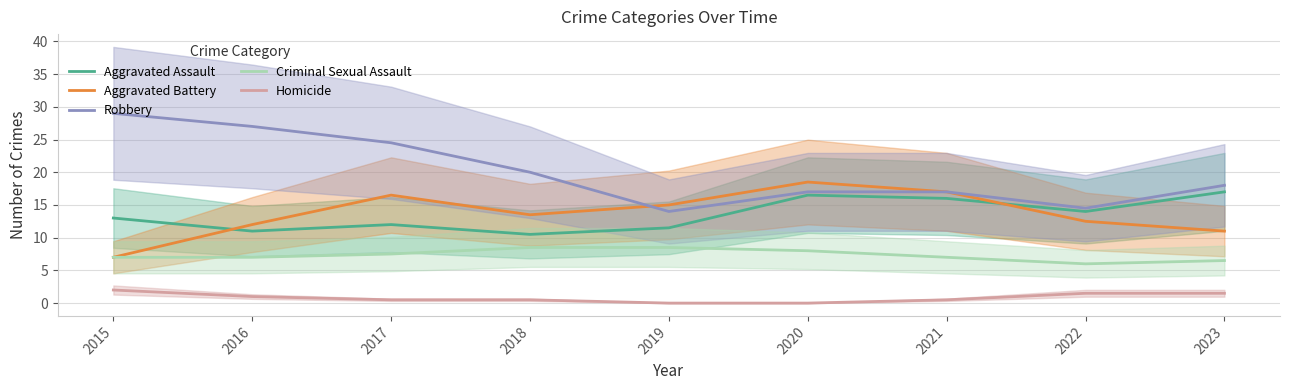

Reading right to left, list all the values displayed in this chart.

Aggravated Assault: 2023=17.0	2022=14.0	2021=16.0	2020=16.5	2019=11.5	2018=10.5	2017=12.0	2016=11.0	2015=13.0
Aggravated Battery: 2023=11.0	2022=12.5	2021=17.0	2020=18.5	2019=15.0	2018=13.5	2017=16.5	2016=12.0	2015=7.0
Robbery: 2023=18.0	2022=14.5	2021=17.0	2020=17.0	2019=14.0	2018=20.0	2017=24.5	2016=27.0	2015=29.0
Criminal Sexual Assault: 2023=6.5	2022=6.0	2021=7.0	2020=8.0	2019=8.5	2018=8.5	2017=7.5	2016=7.0	2015=7.0
Homicide: 2023=1.5	2022=1.5	2021=0.5	2020=0.0	2019=0.0	2018=0.5	2017=0.5	2016=1.0	2015=2.0